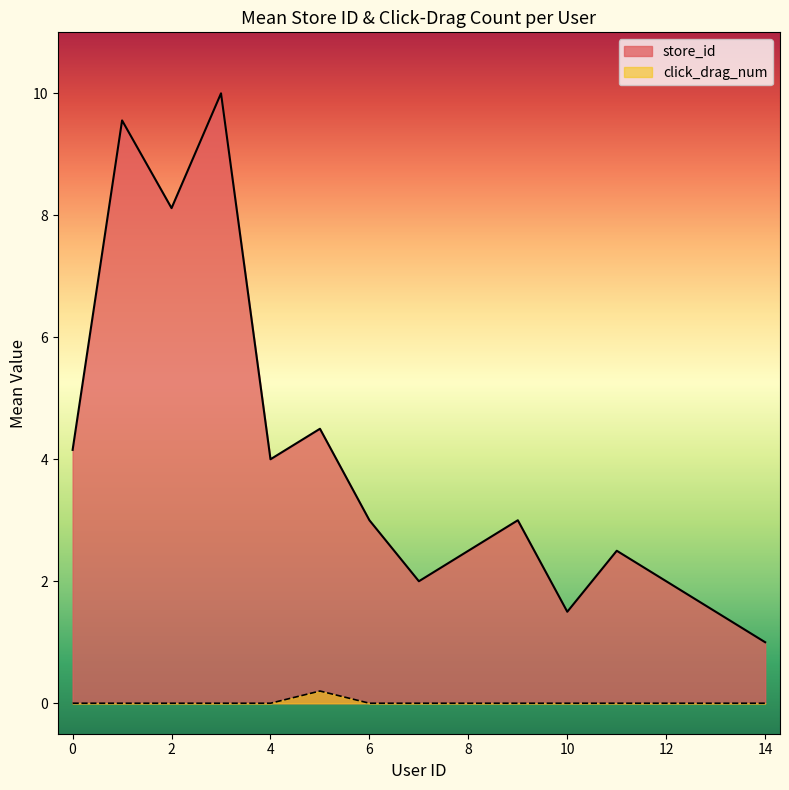

At which category does store_id reach its first local peak?

1